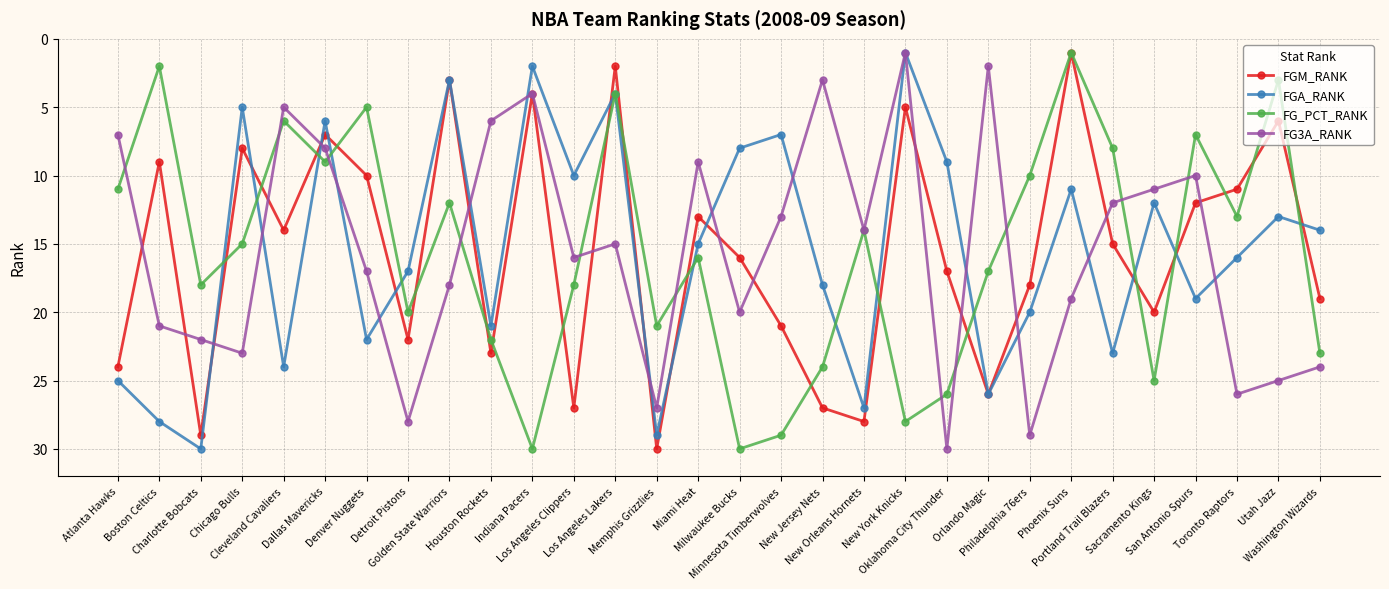

Where is the first local minimum for FG_PCT_RANK?

Boston Celtics